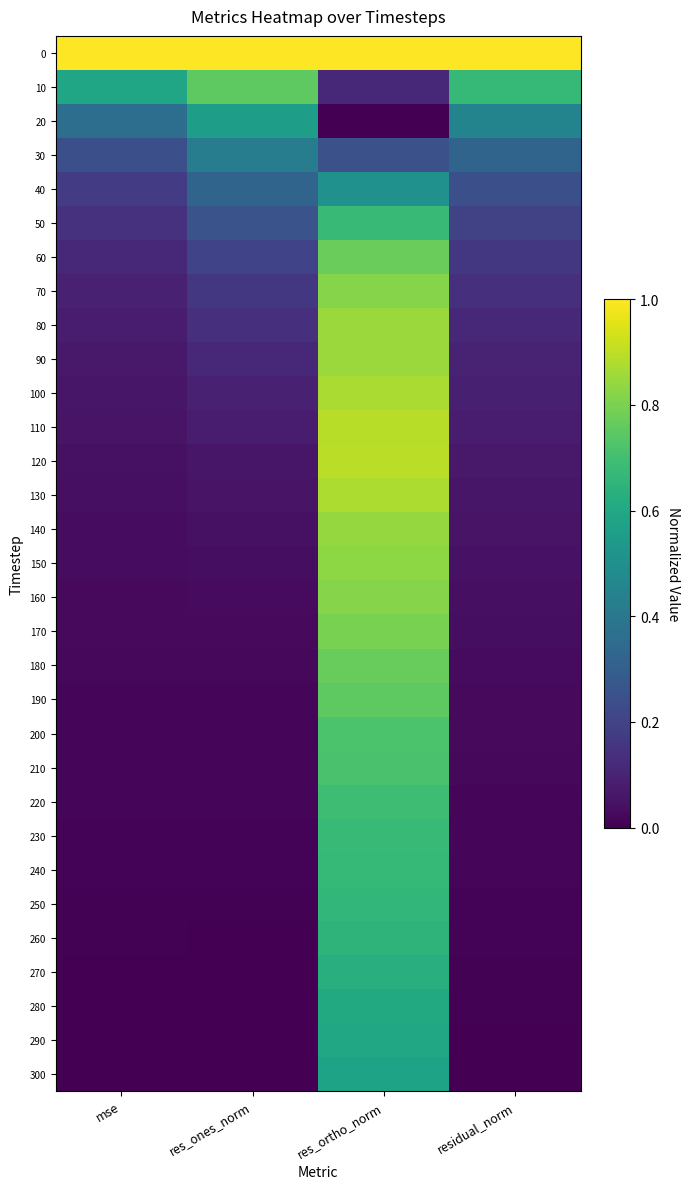

At which category is the sum across all series the highest?

res_ortho_norm